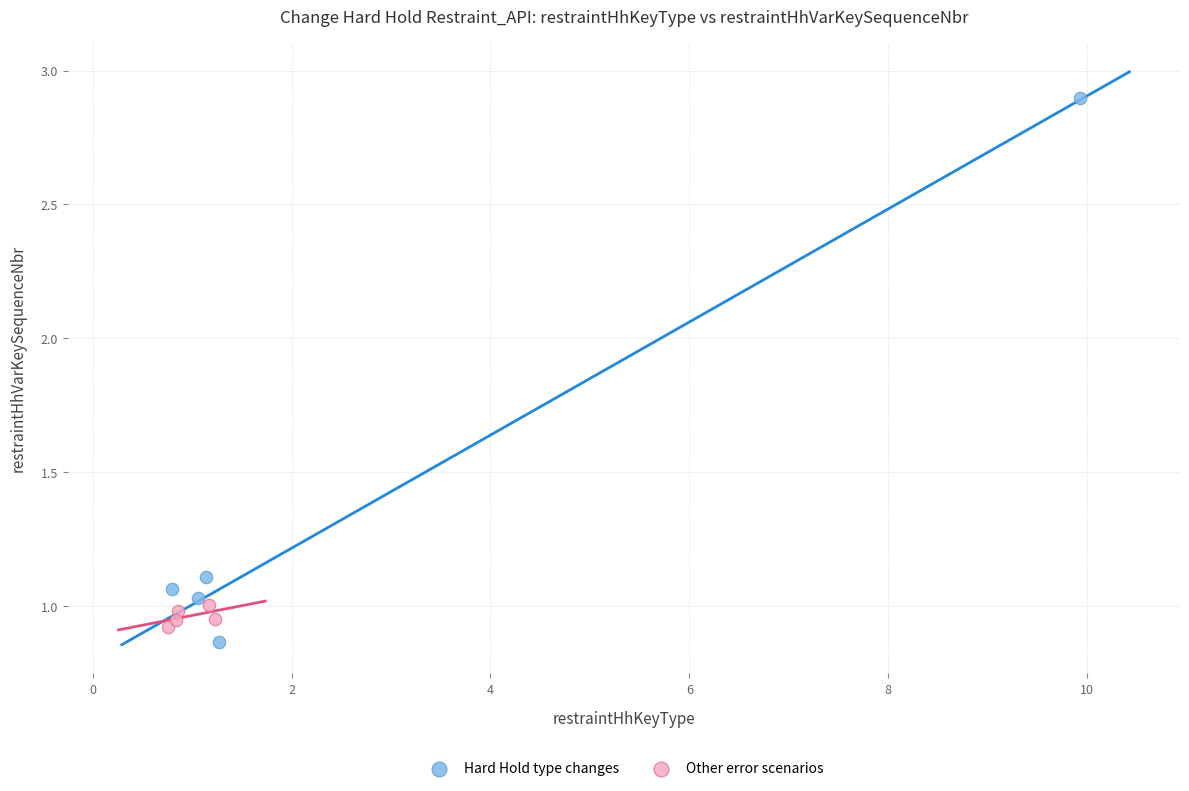

Which series has the widest spread of Y values?

Hard Hold type changes